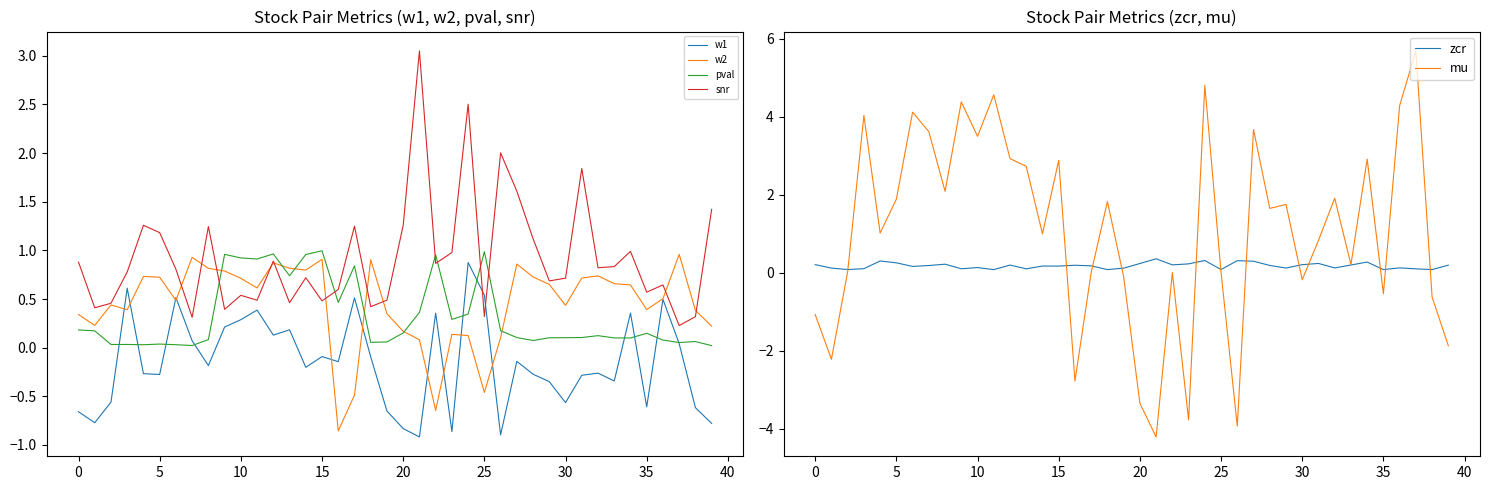

What is the sum of the zcr values at 20 and 35?

0.3